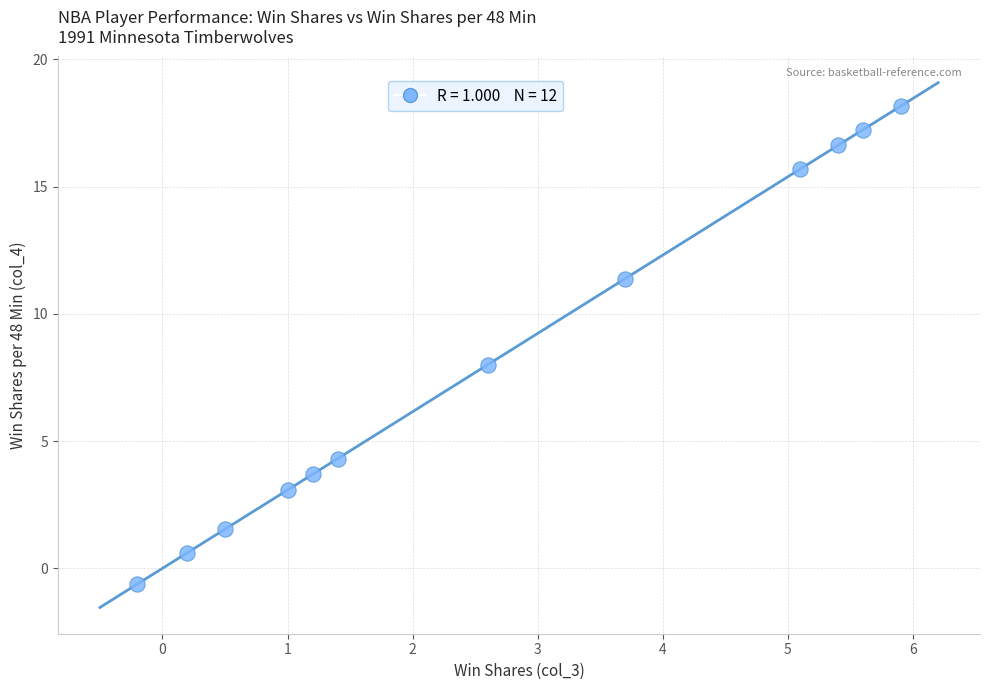

What is the average Y value?

8.3